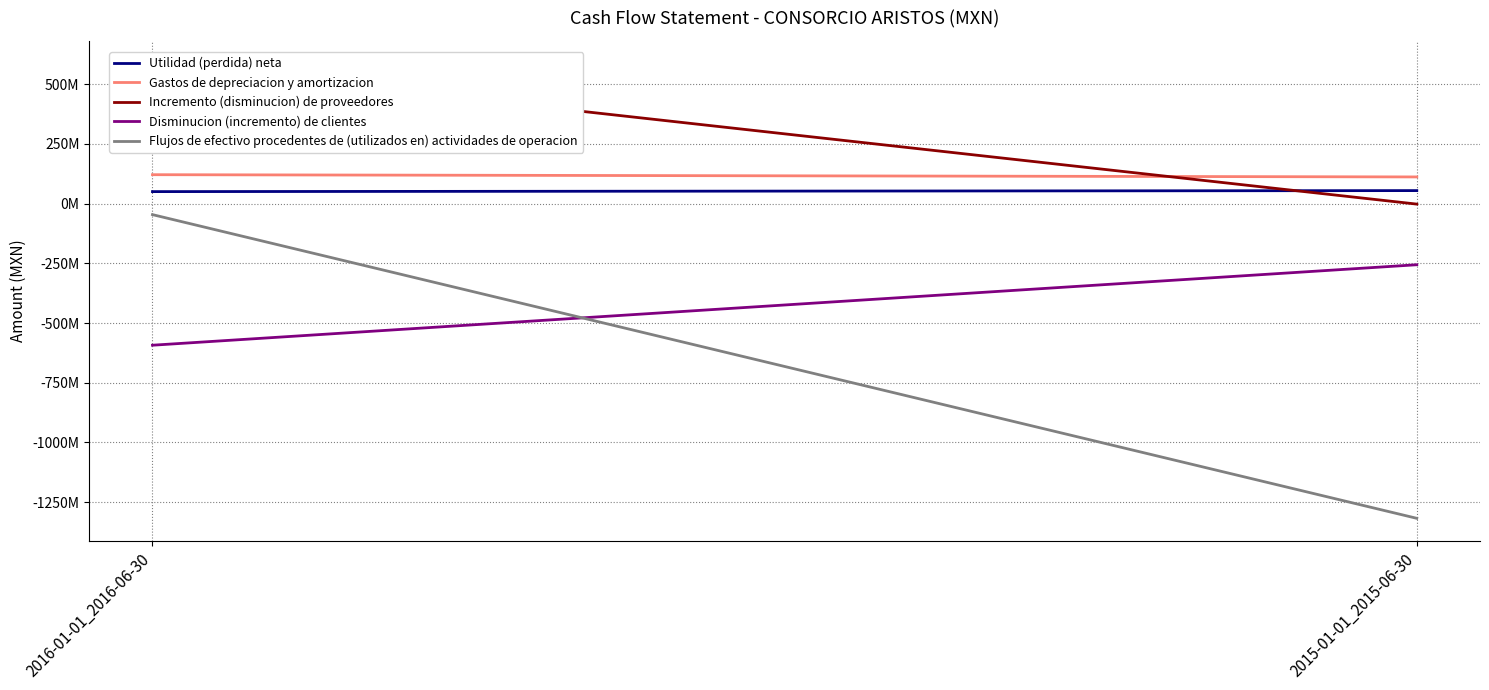

Is the value of Incremento (disminucion) de proveedores at 2015-01-01_2015-06-30 greater than the value of Gastos de depreciacion y amortizacion at 2015-01-01_2015-06-30?

No